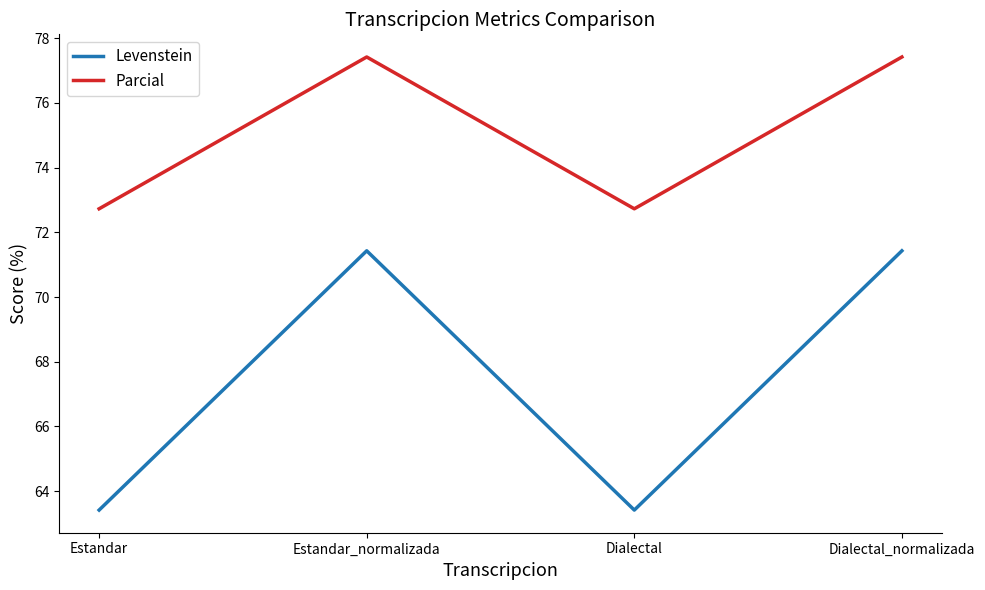

What is the lowest value of the Parcial series?

72.7